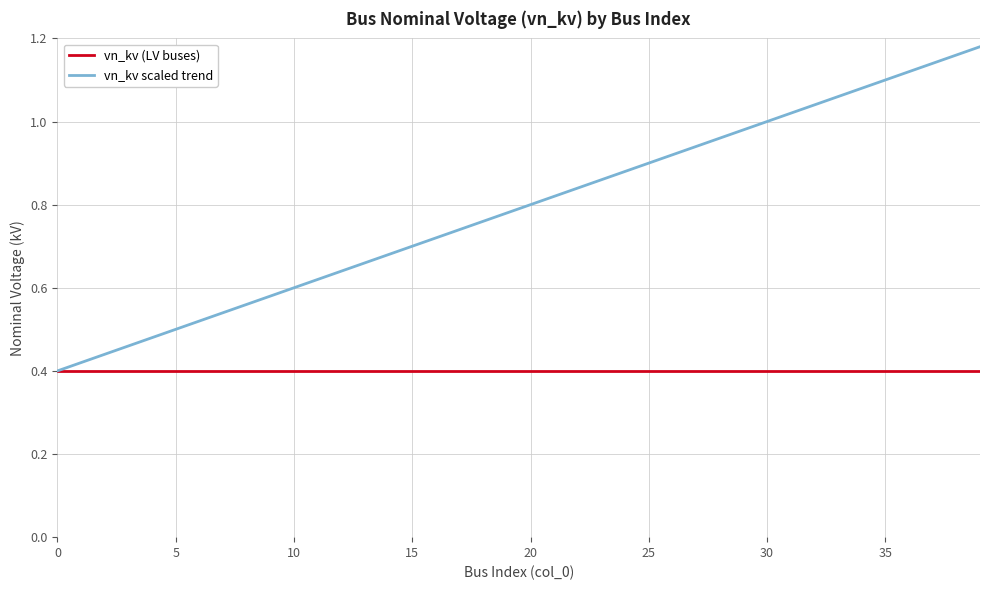

What are all the series names shown in the legend?

vn_kv (LV buses), vn_kv scaled trend